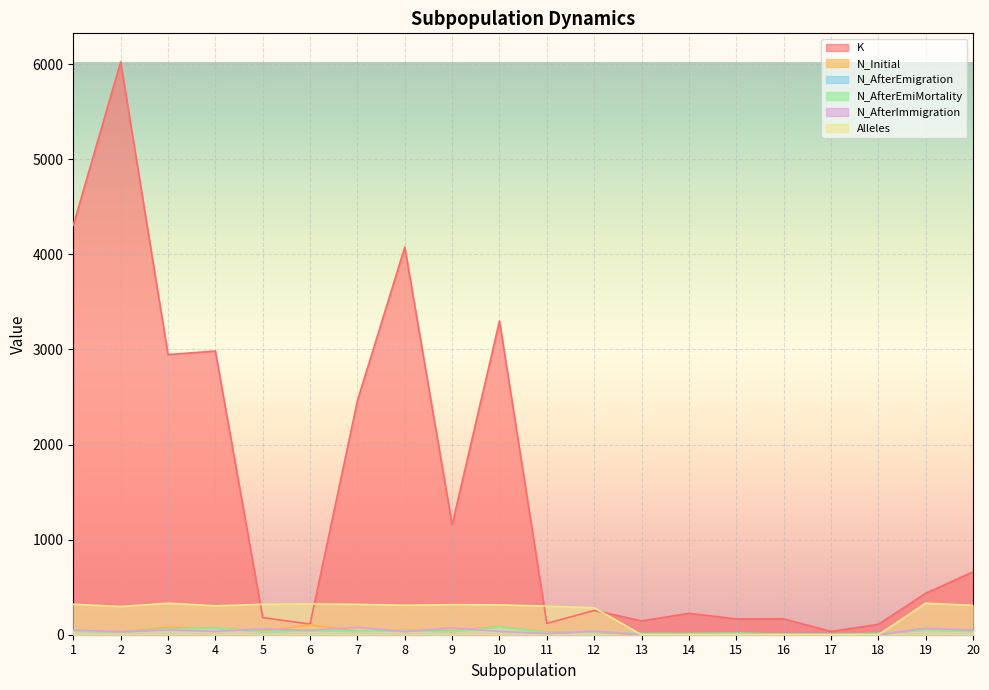

How many interior local peaks does the N_Initial series have?

5